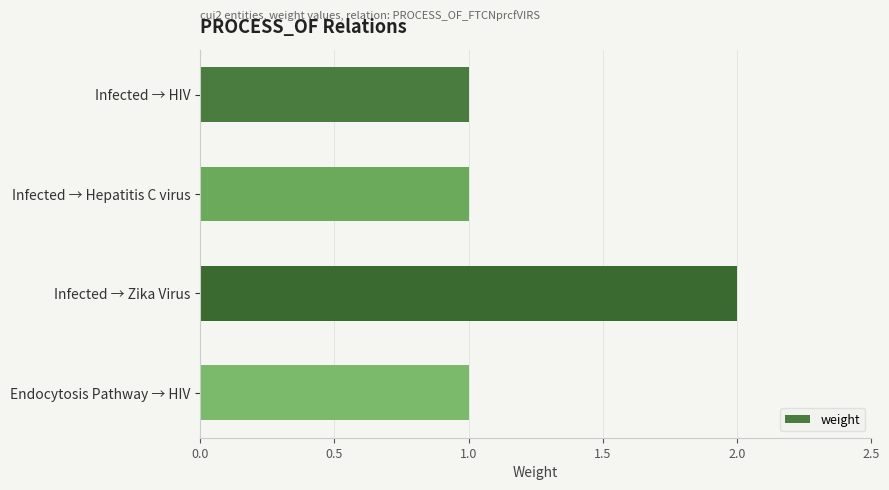

The value at Infected → Zika Virus is 1. True or false?

False